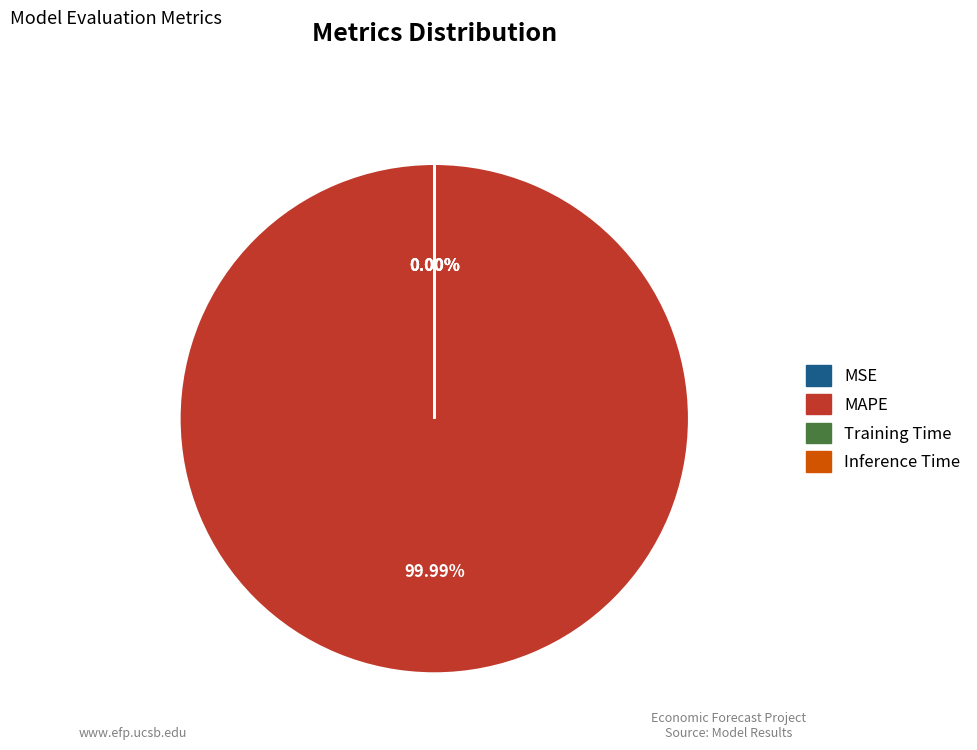

Which slice represents more than half of the pie?

MAPE